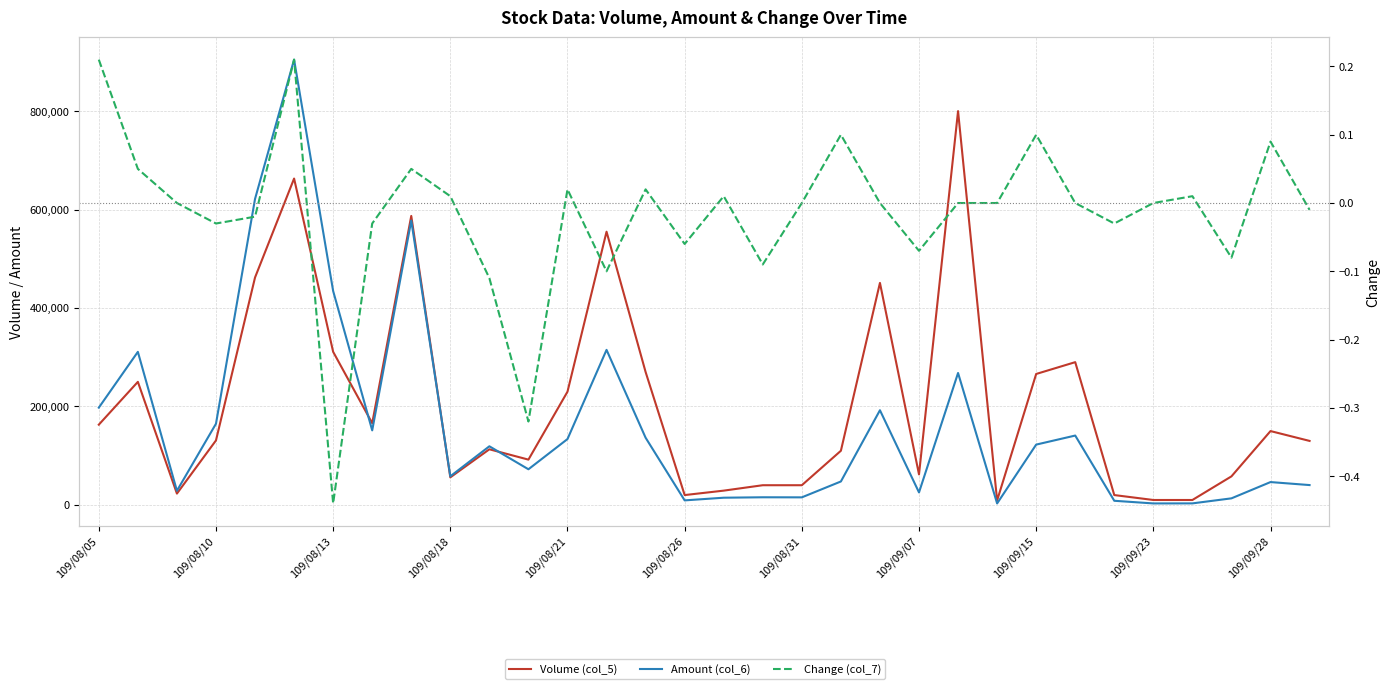

True or false: Change (col_7) has a value of 0.1 at 109/09/15.

True